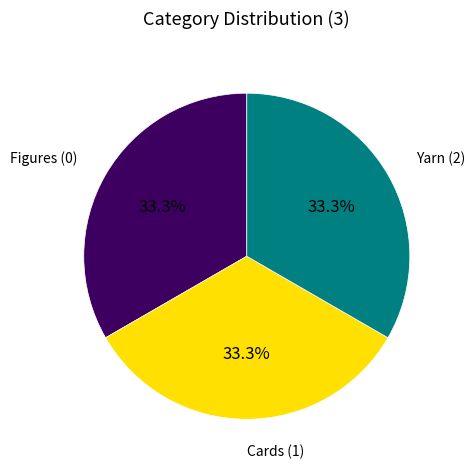

Count the number of slices in the pie.

3